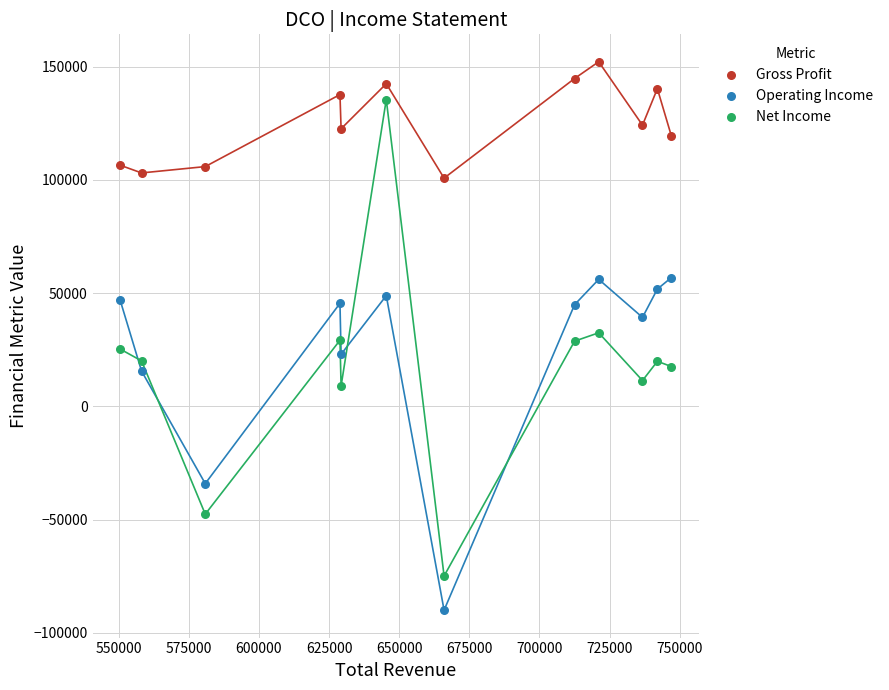

Which series reaches the minimum Y coordinate?

Operating Income